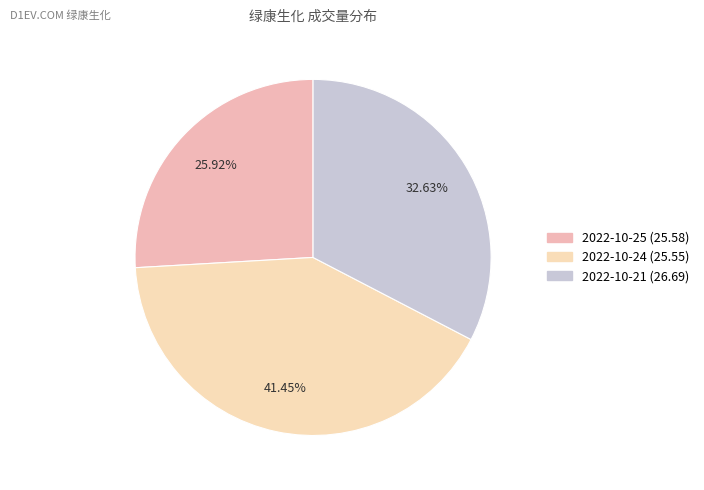

Is there a majority slice in this chart?

No